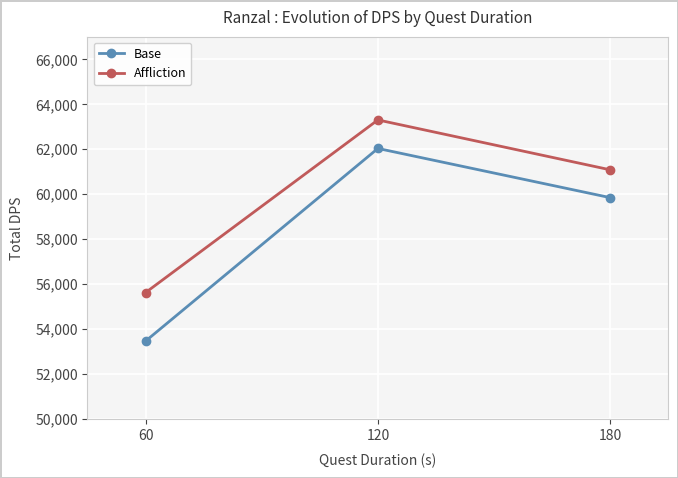

What is the sum of all Affliction values?

179967